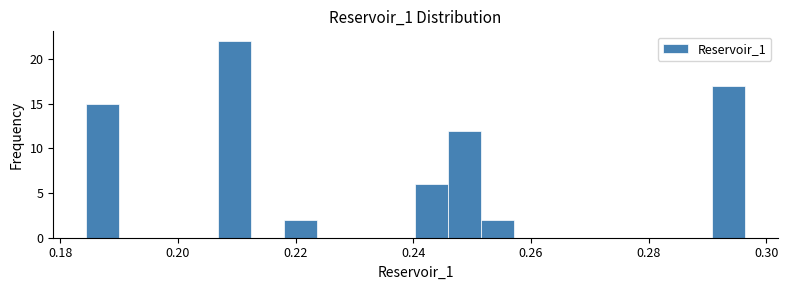

Around what value on the x-axis is the tallest bar? Give the approximate position of its centre, as read against the axis.

0.210